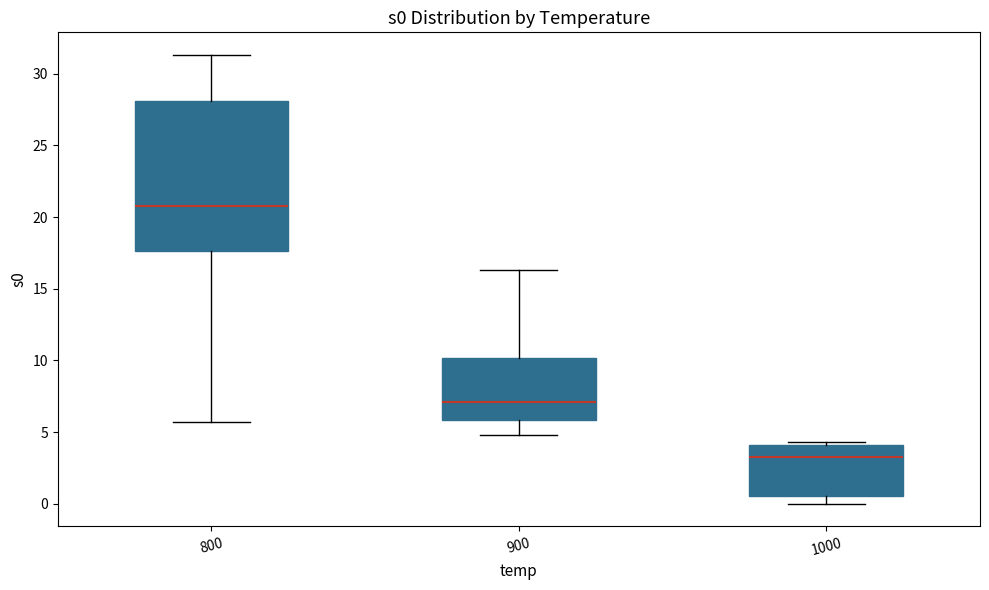

Where is the lower edge of the box at x = 900 on the y-axis? The values are not printed on the chart, so give them approximately, as read against the axis.

6.0